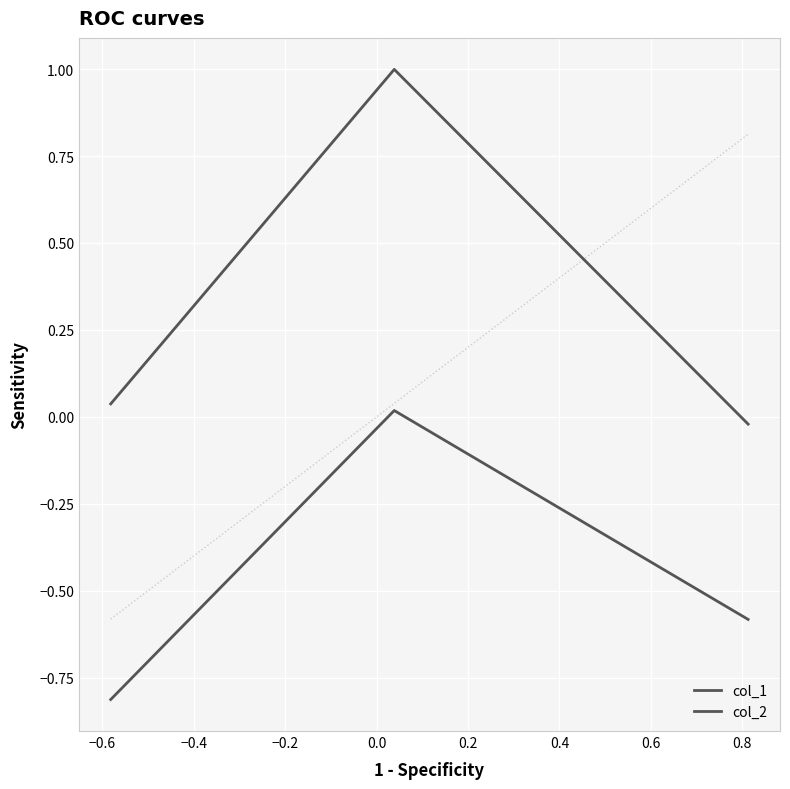

Does the chart display data point markers on the line(s)?

No